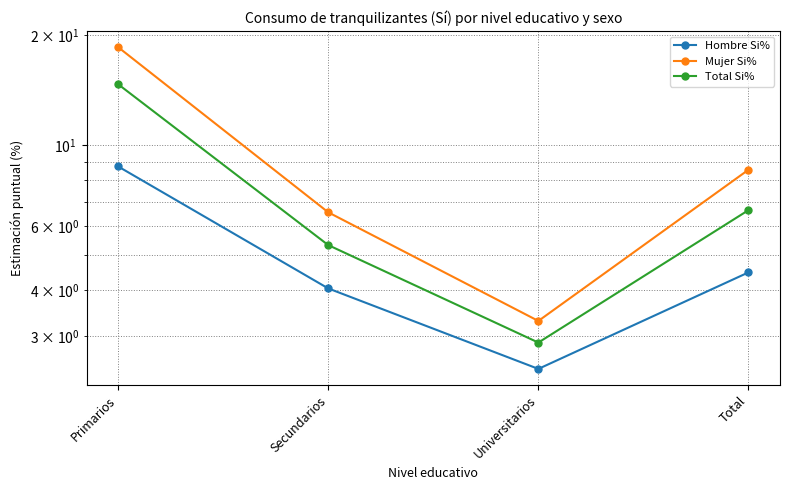

Is this an area chart (filled region under the line)?

No